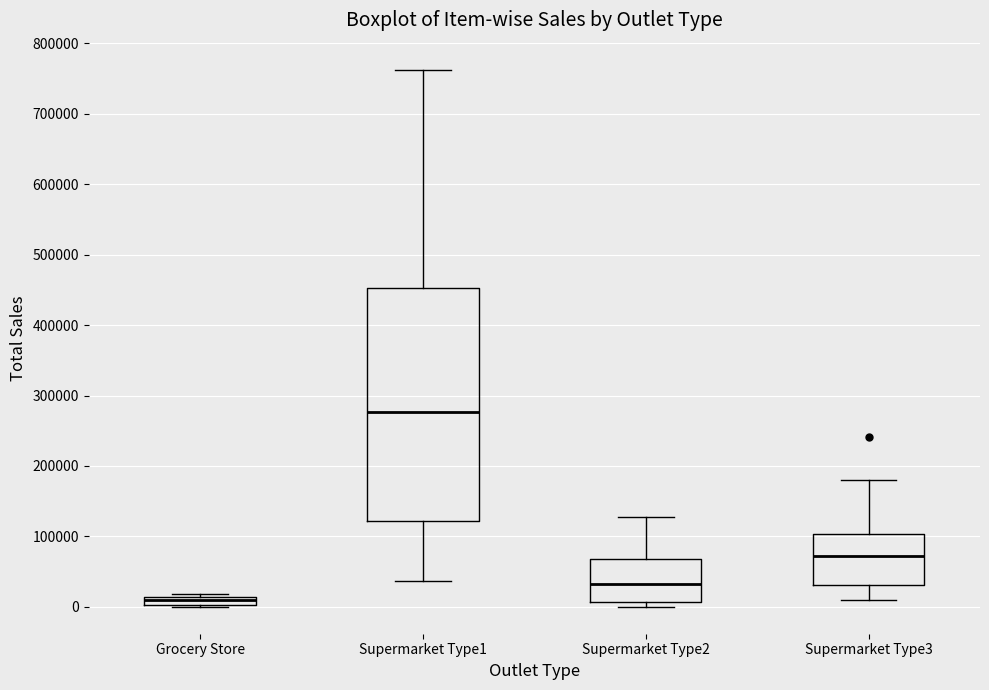

Which box's median line is the highest?

Supermarket Type1